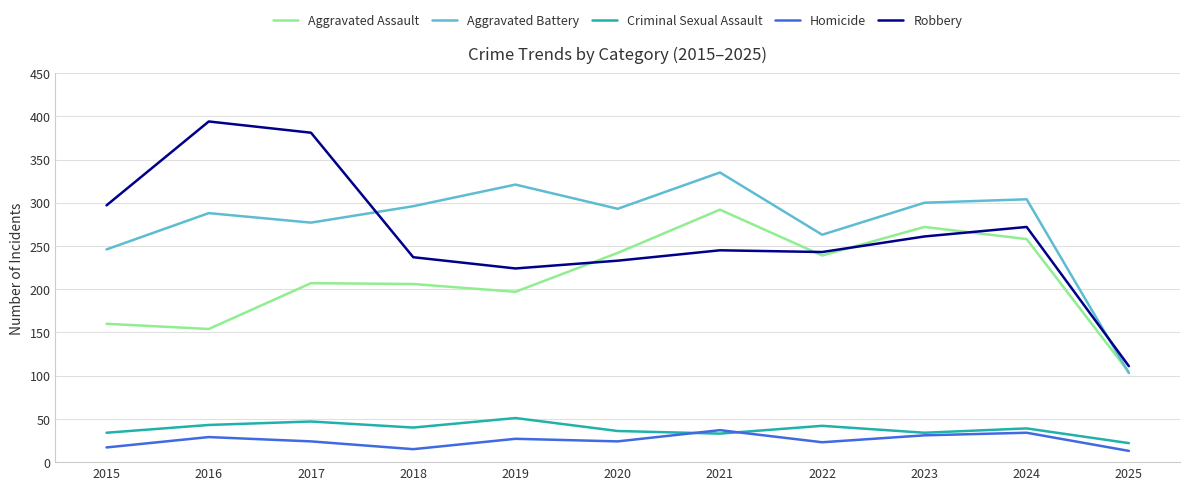

Is it true that Criminal Sexual Assault equals 47 at 2017?

True